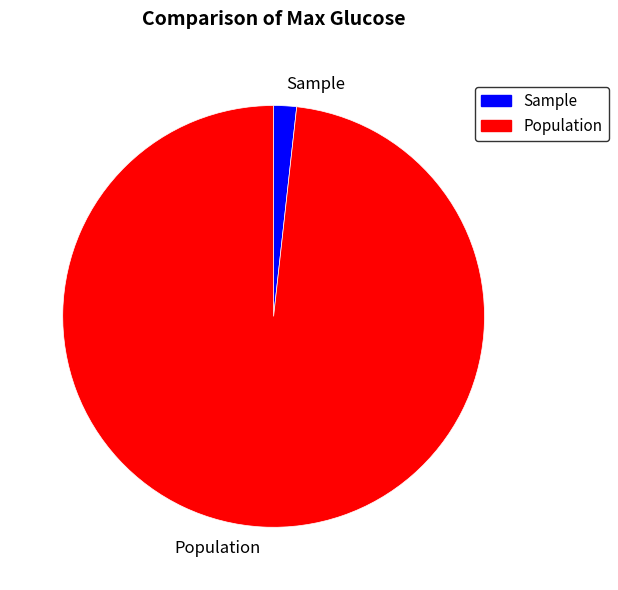

How many segments does this pie chart have?

2